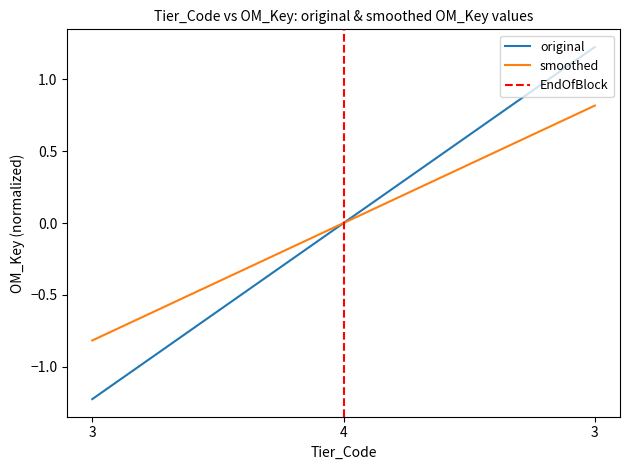

The value of original at 4 is 0.0. True or false?

True